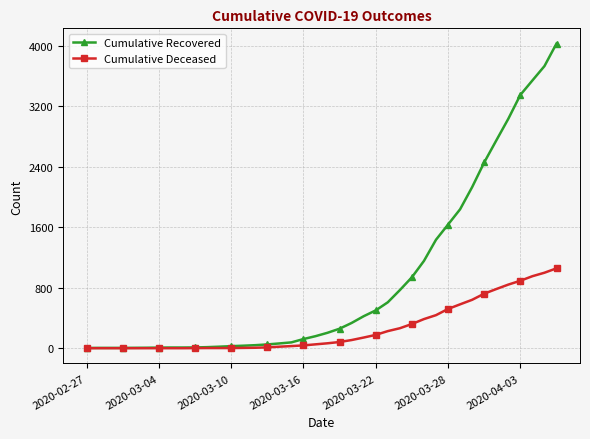

Which series has the widest spread of values?

Cumulative Recovered